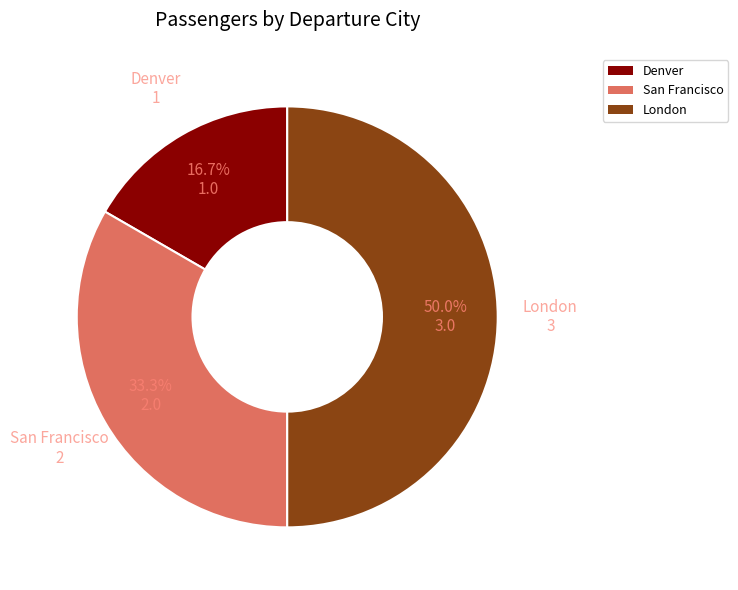

To the nearest percent, what portion does London represent?

50%